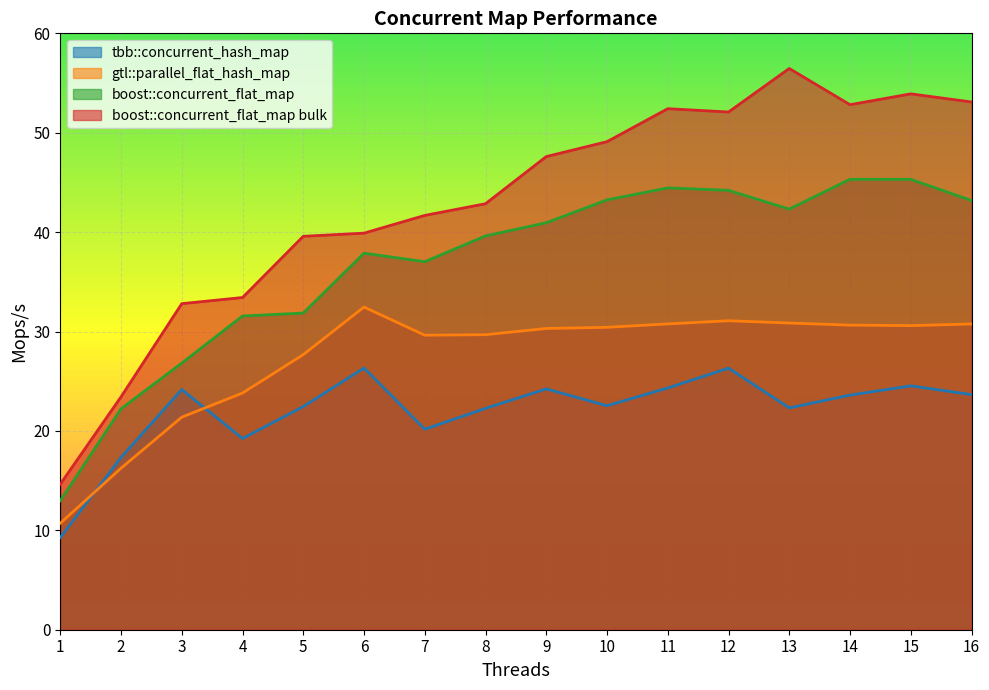

What is the spread (max minus min) of values at 1?

5.4